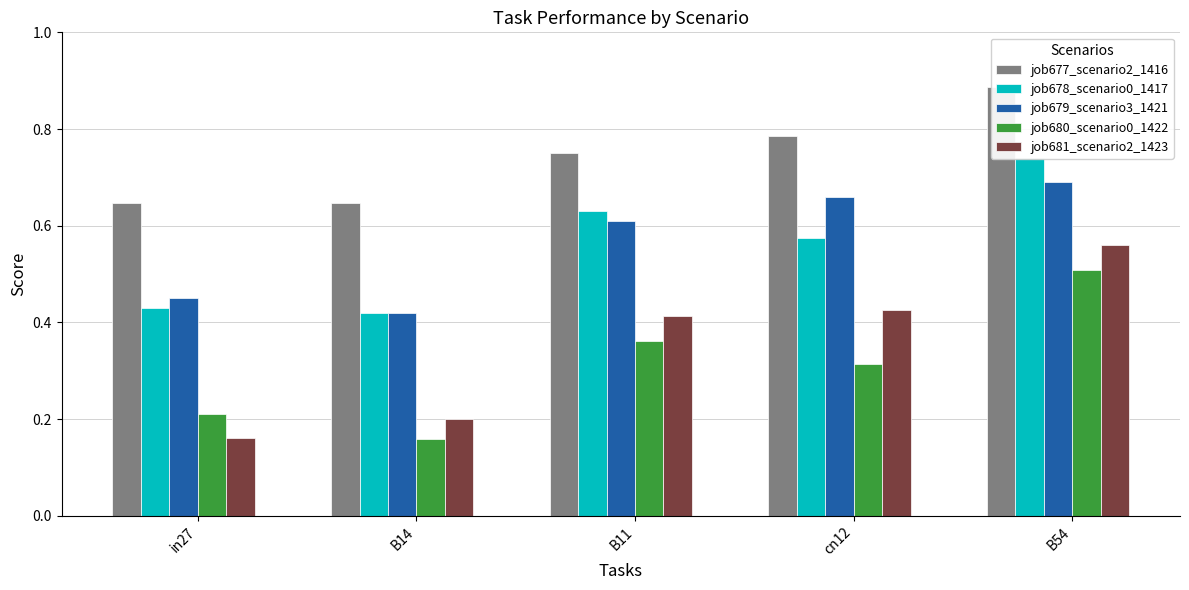

True or false: job679_scenario3_1421 has a value of 0.9 at cn12.

False